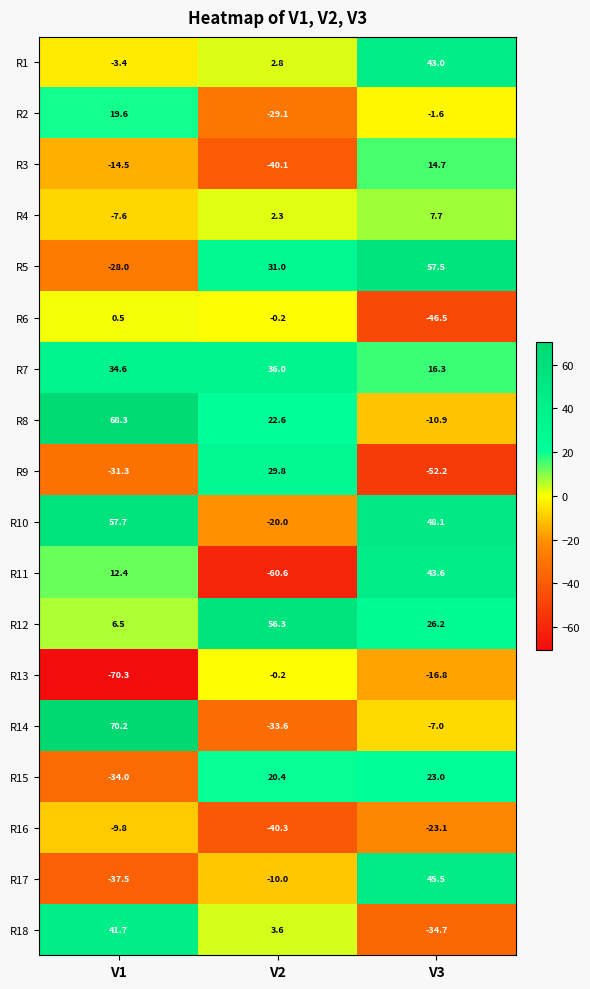

Which series has the widest spread of values?

R11